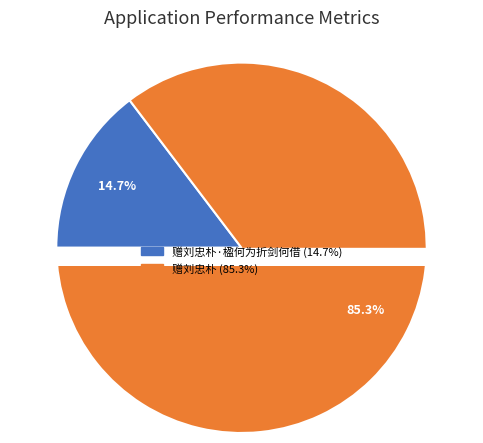

The 赠刘忠朴 slice represents 85% of the pie. True or false?

True